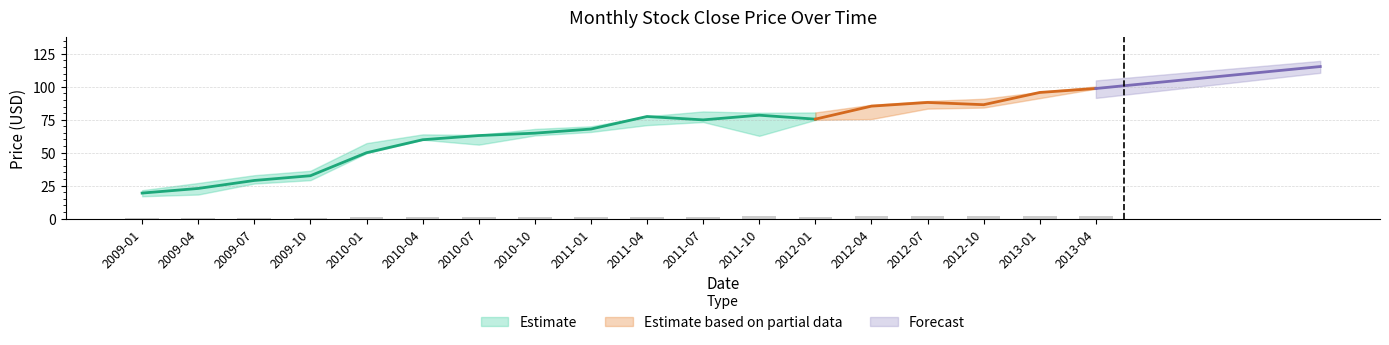

How many groups of bars are there?

18